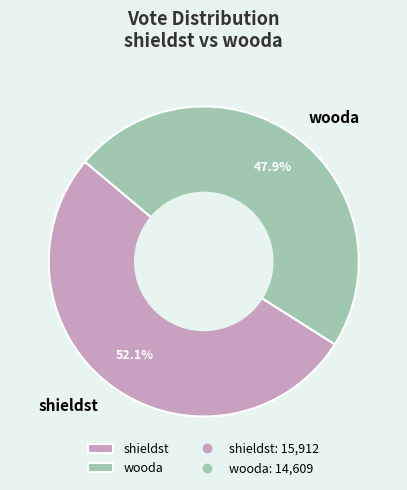

True or false: shieldst accounts for 38% of the total.

False